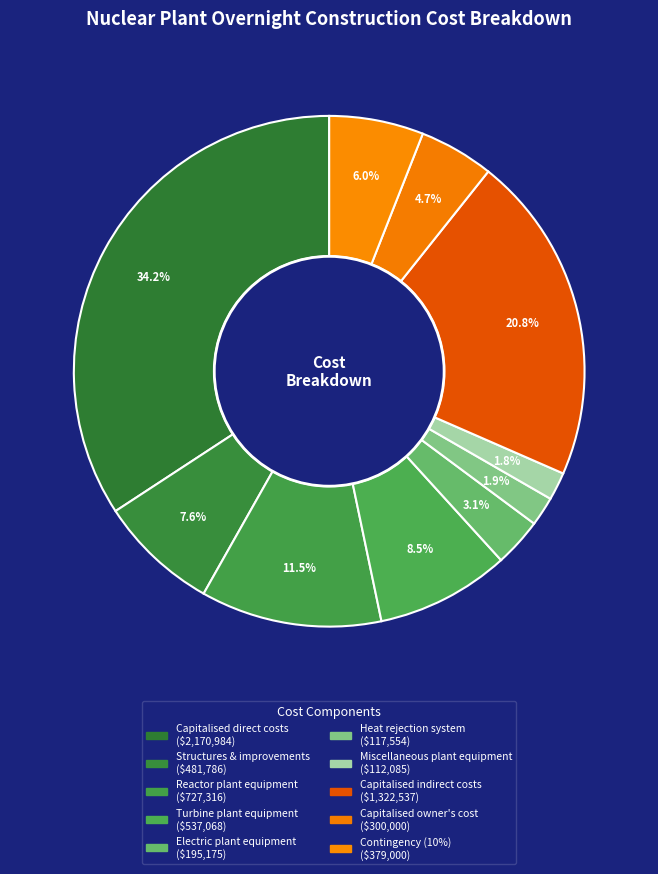

To the nearest percent, what is the average slice percentage?

10%